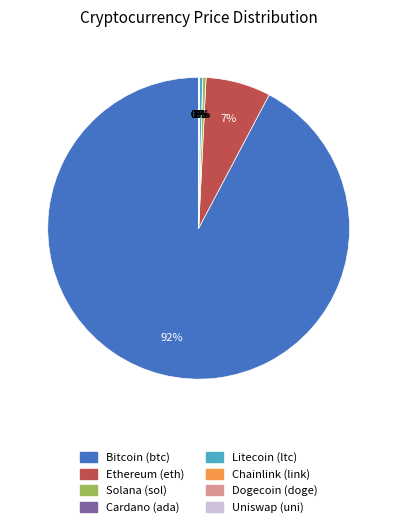

Is there a majority slice in this chart?

Yes